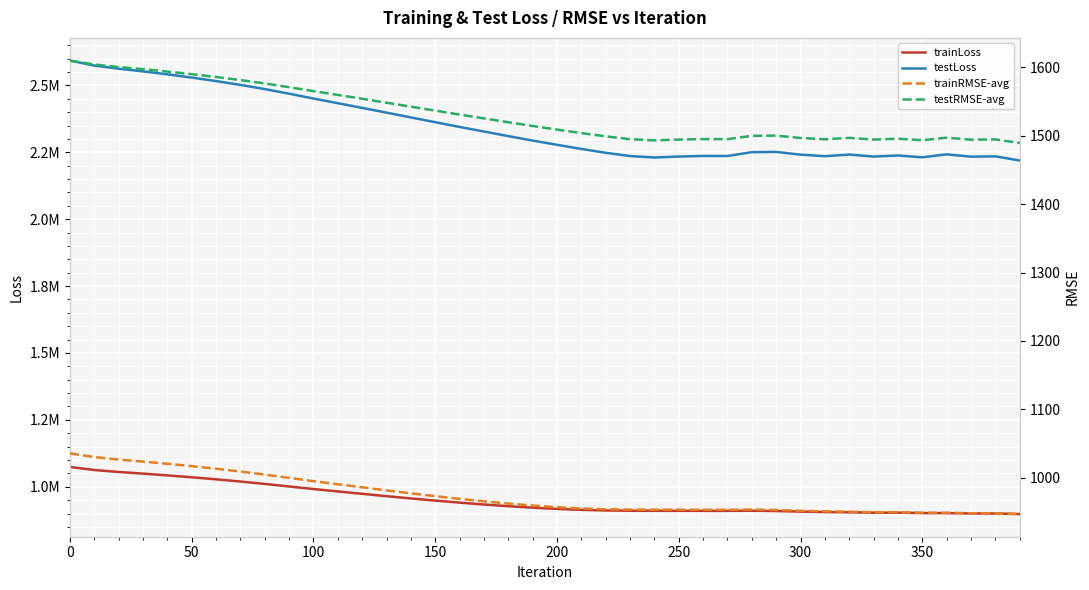

List the series in order of their peak value, lowest first.

trainRMSE-avg, testRMSE-avg, trainLoss, testLoss